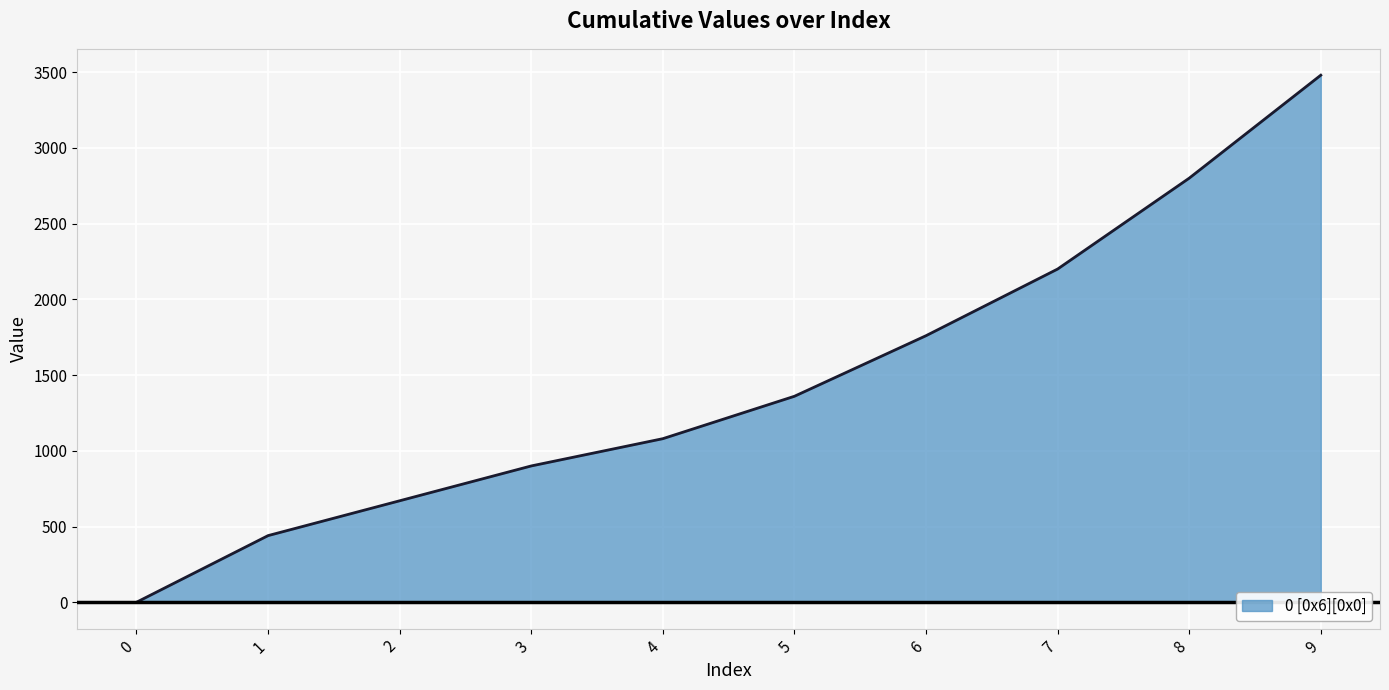

List the labels in order of value, largest first.

9, 8, 7, 6, 5, 4, 3, 2, 1, 0